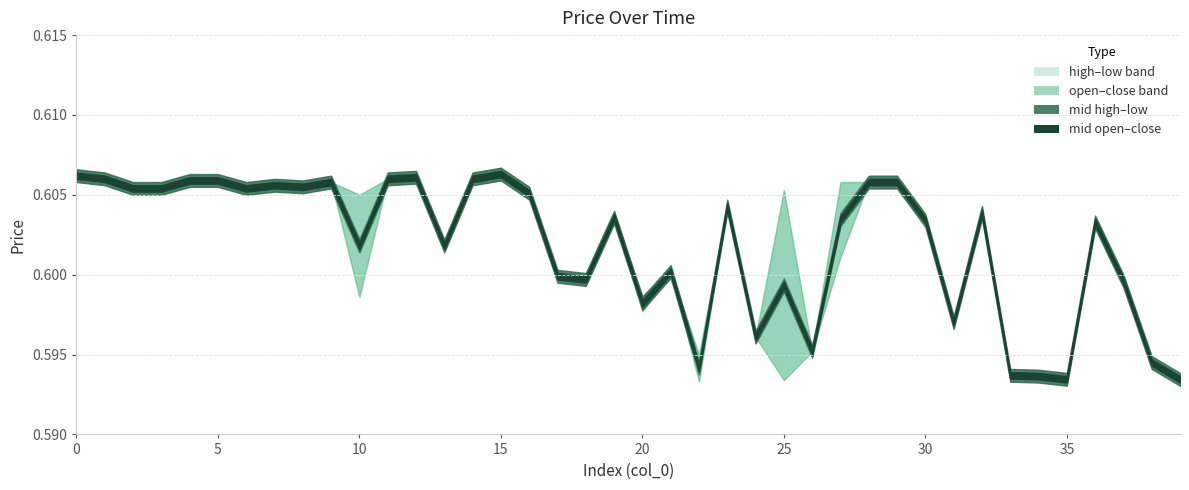

True or false: low and high cross at least once.

False